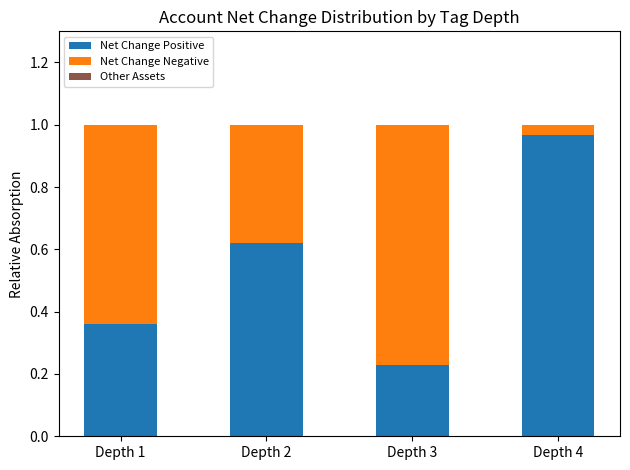

The value of Net Change Positive at Depth 2 is 0.4. True or false?

False